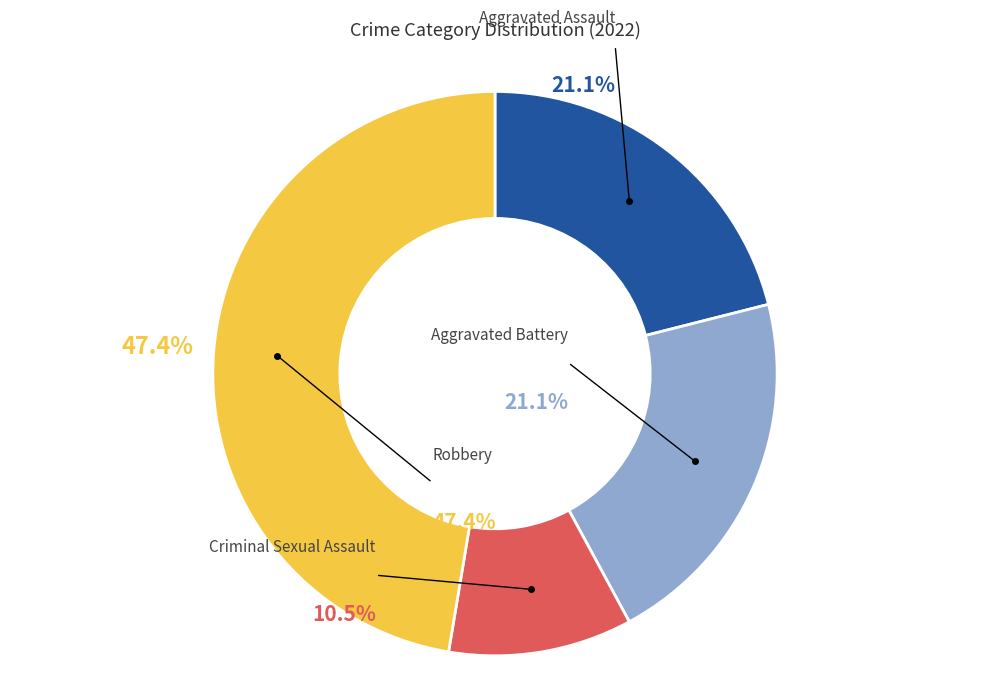

How many segments does this pie chart have?

4